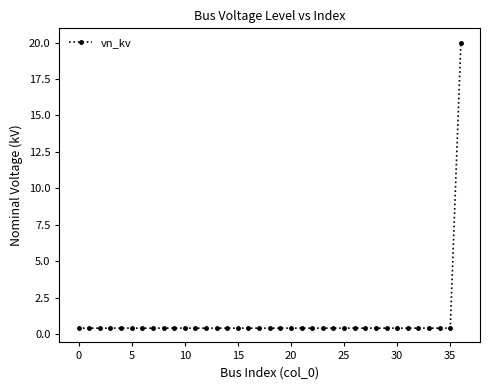

What is the greatest value displayed?

20.0